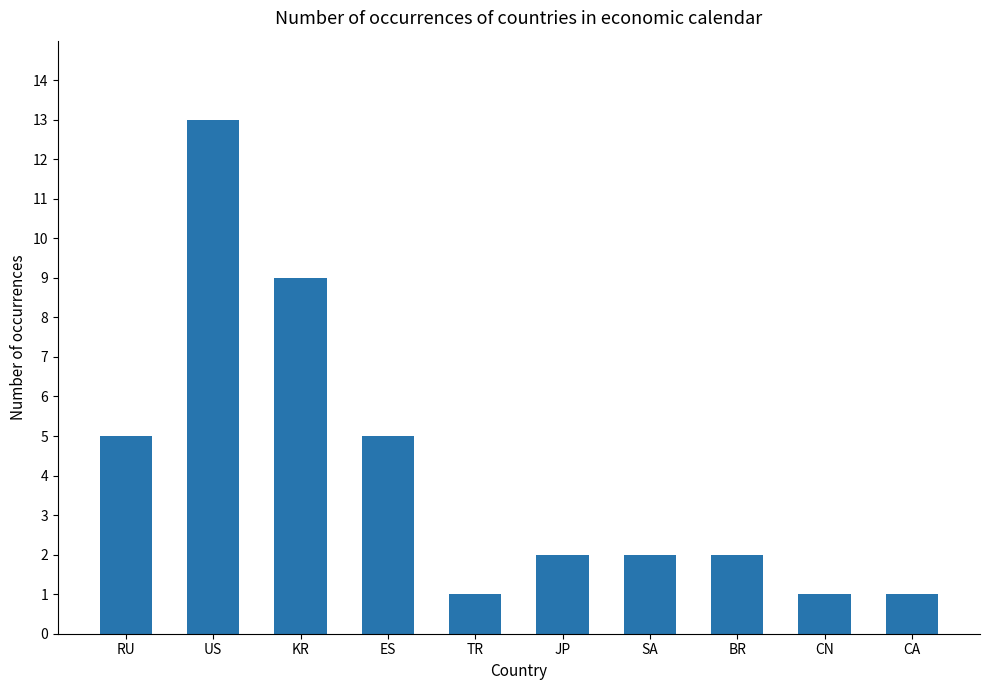

Are the bars grouped side by side (vs. stacked)?

No